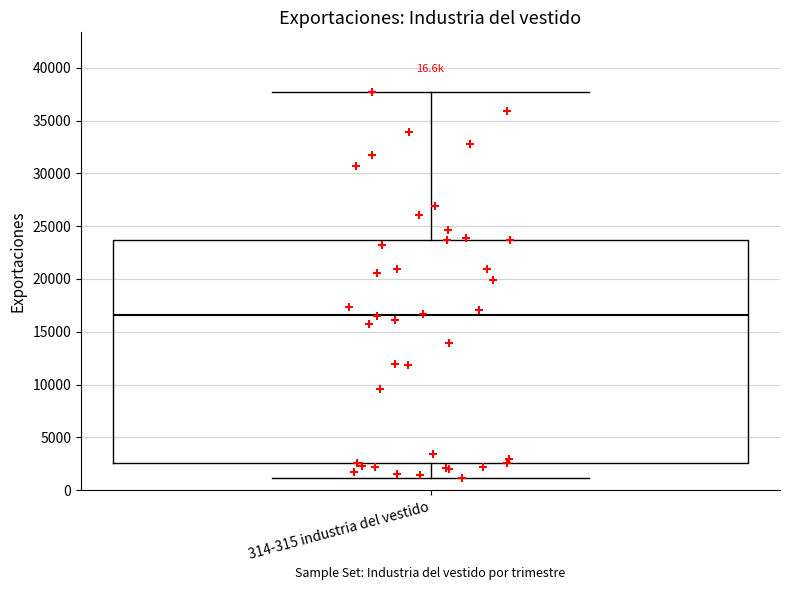

Transcribe this box plot: give where the median line is, the range the box spans, and where the two whiskers end, as read against the y-axis. The values are not printed on the chart, so give them approximately, as read against the axis.

median 16500, box 2500 to 23500, whiskers 1000 to 37500